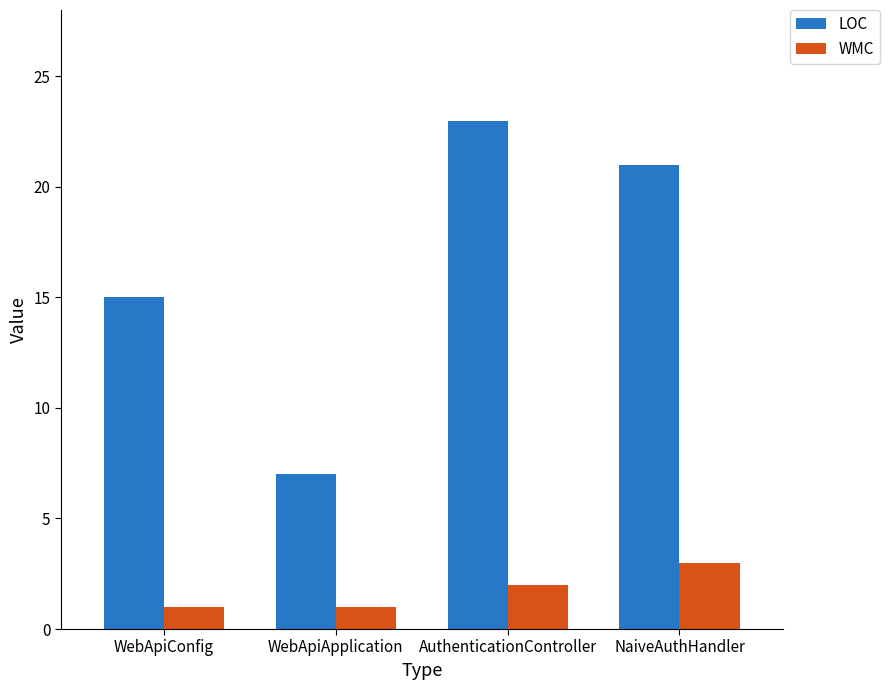

Rank the series by their average value, from lowest to highest.

WMC, LOC